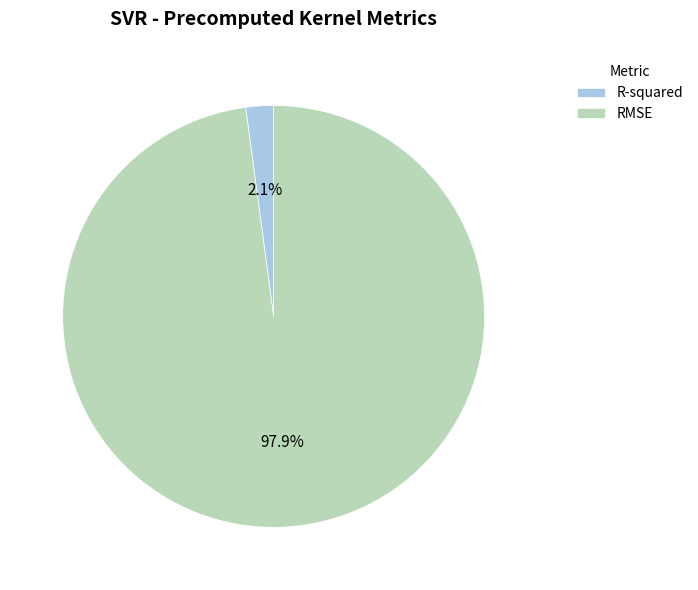

How many segments does this pie chart have?

2